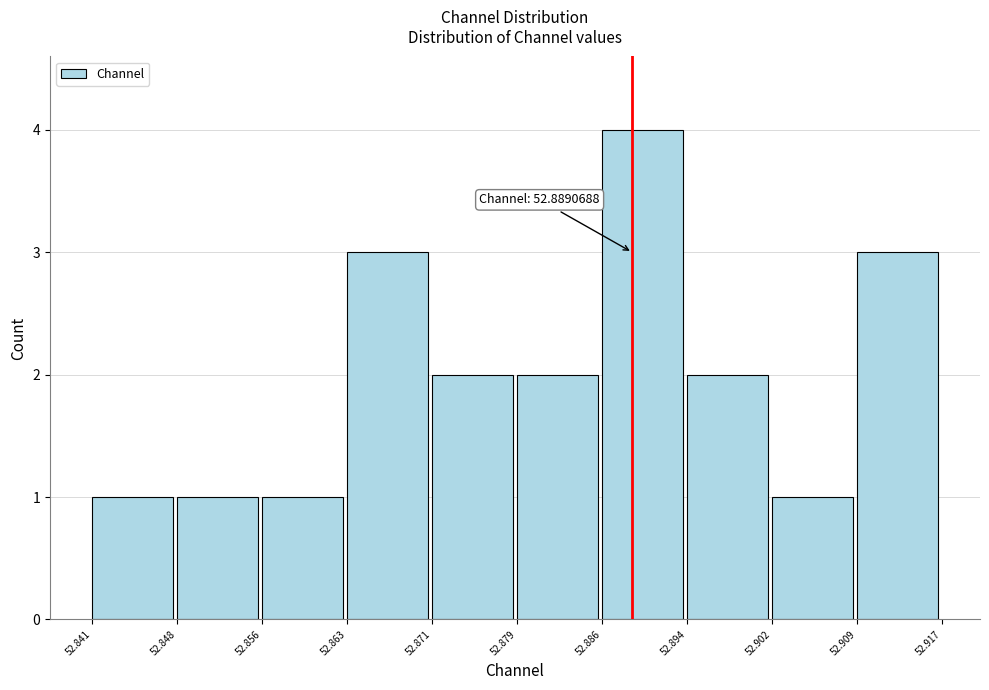

Which range on the x-axis has the tallest bar?

52.886 to 52.894